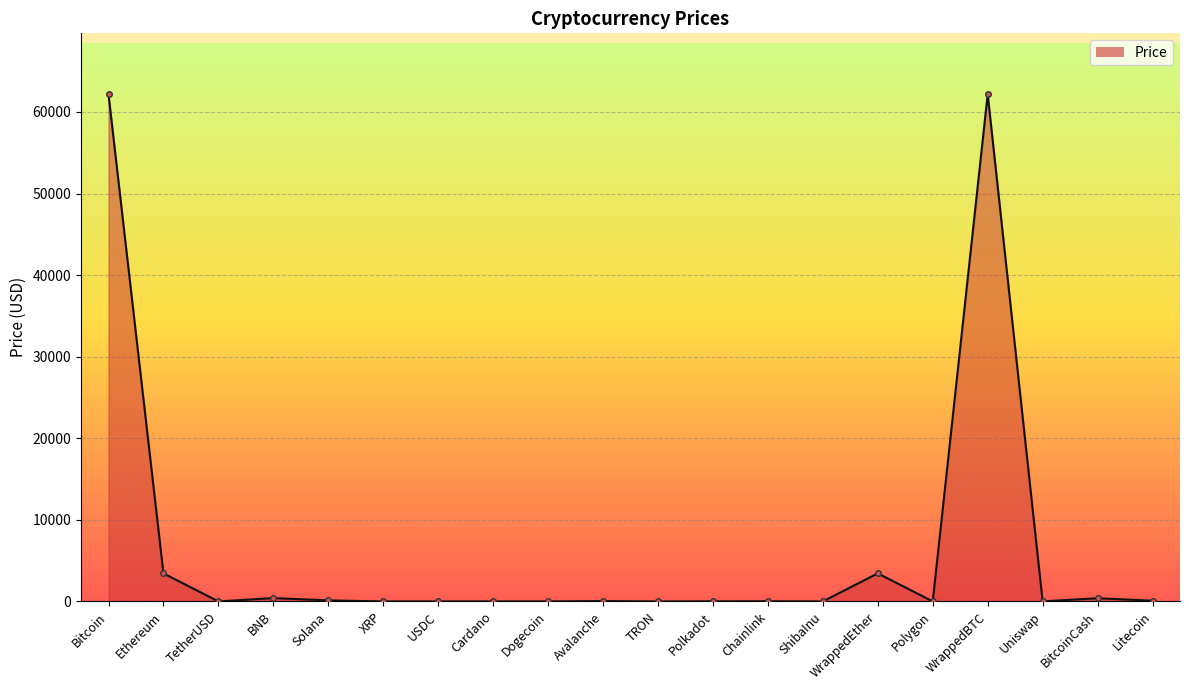

What is the label of the 19th point from the left?

BitcoinCash